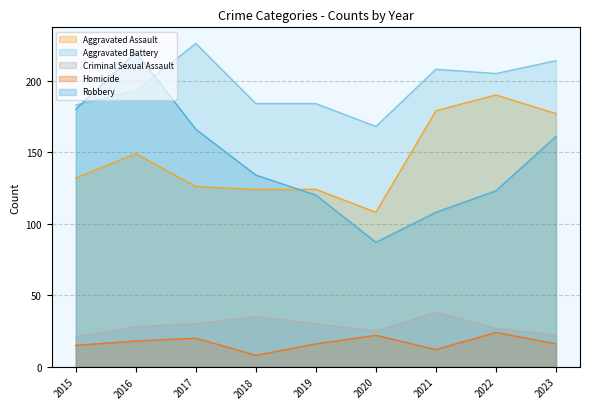

Is it true that Aggravated Assault equals 190 at 2022?

True